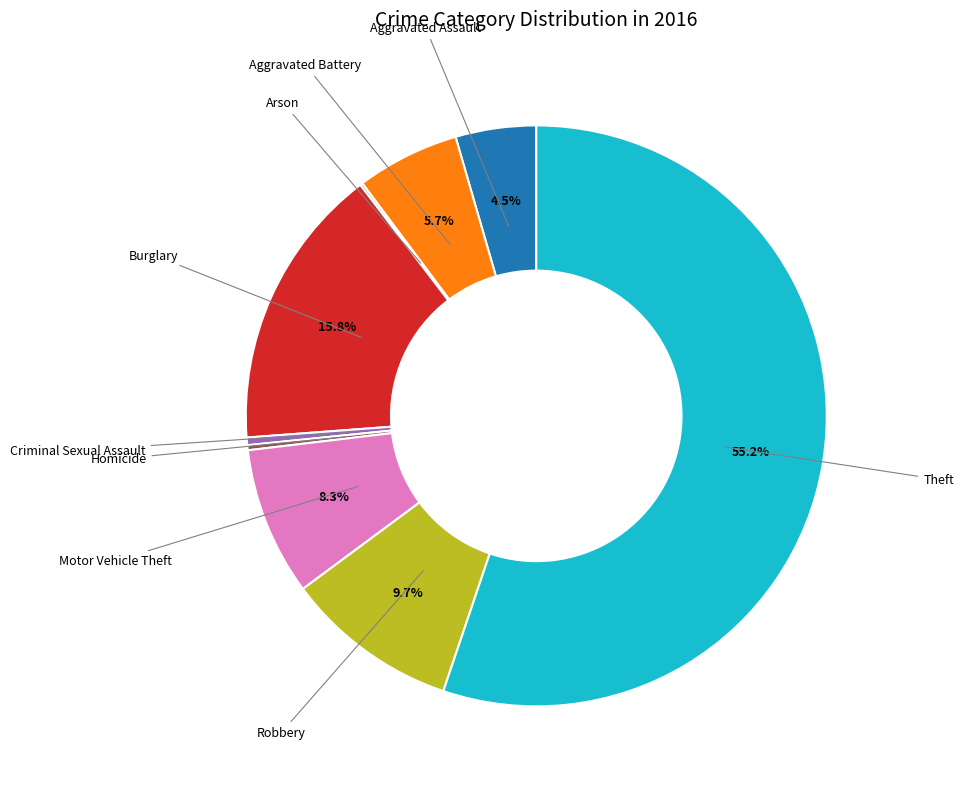

What is the total percentage of Robbery and Aggravated Battery?

15.4%